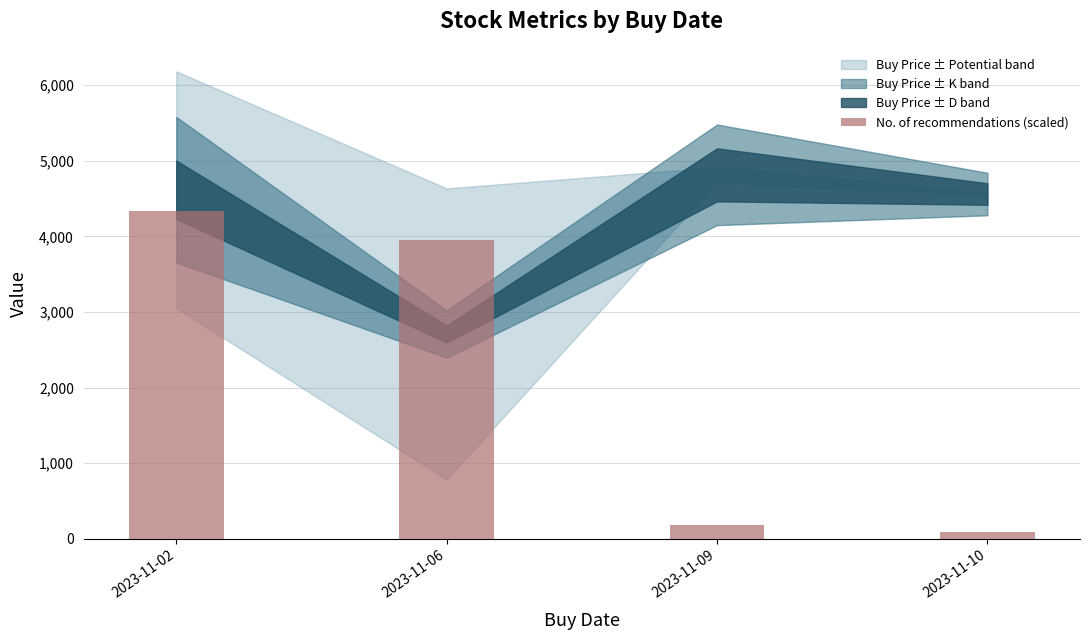

What is the difference between the maximum and minimum values?

4238.4